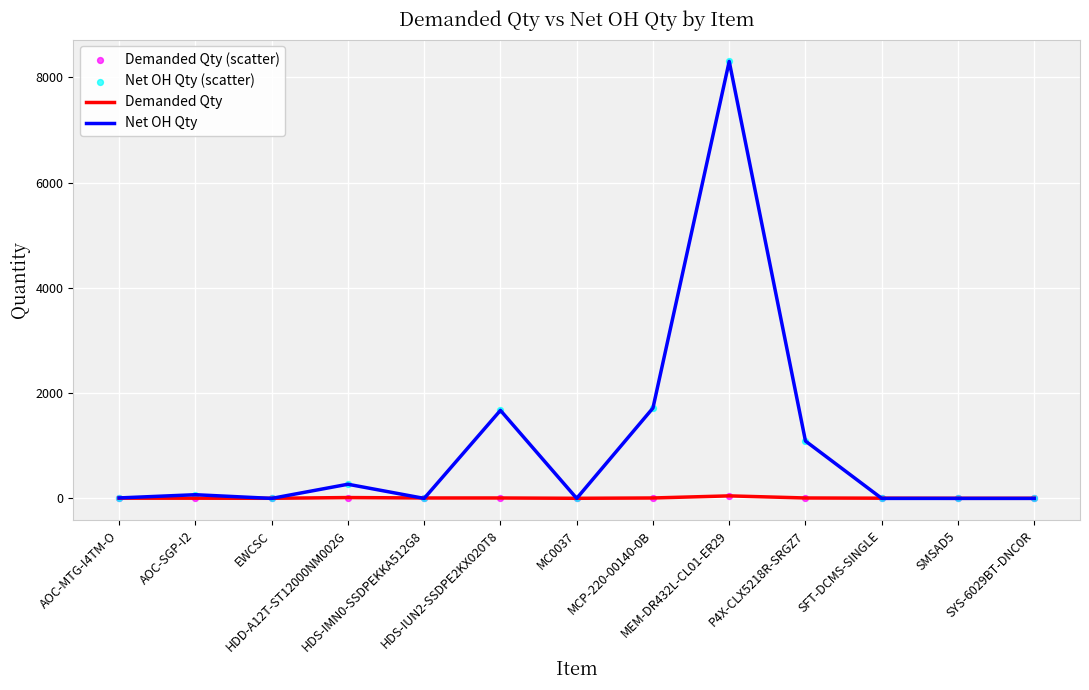

Which series has the widest spread of values?

Net OH Qty